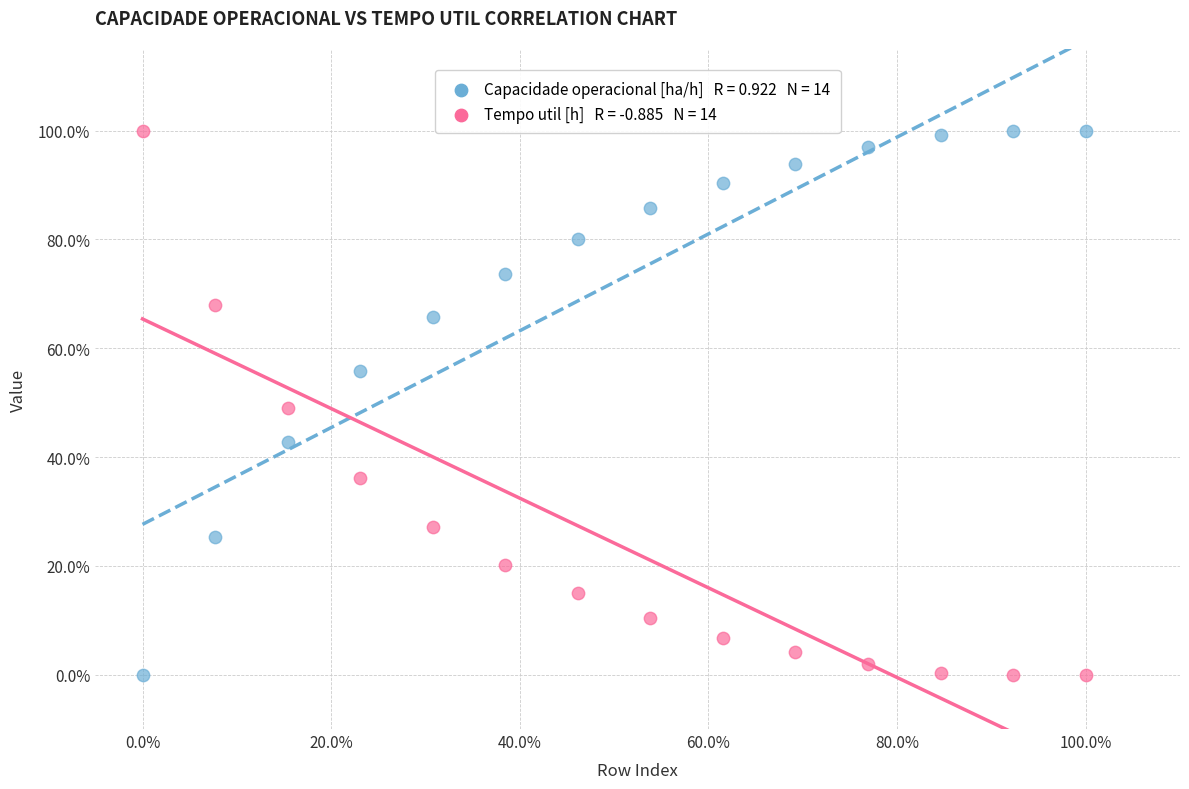

Across all data points, what is the range of X values (max minus min)?

100.0